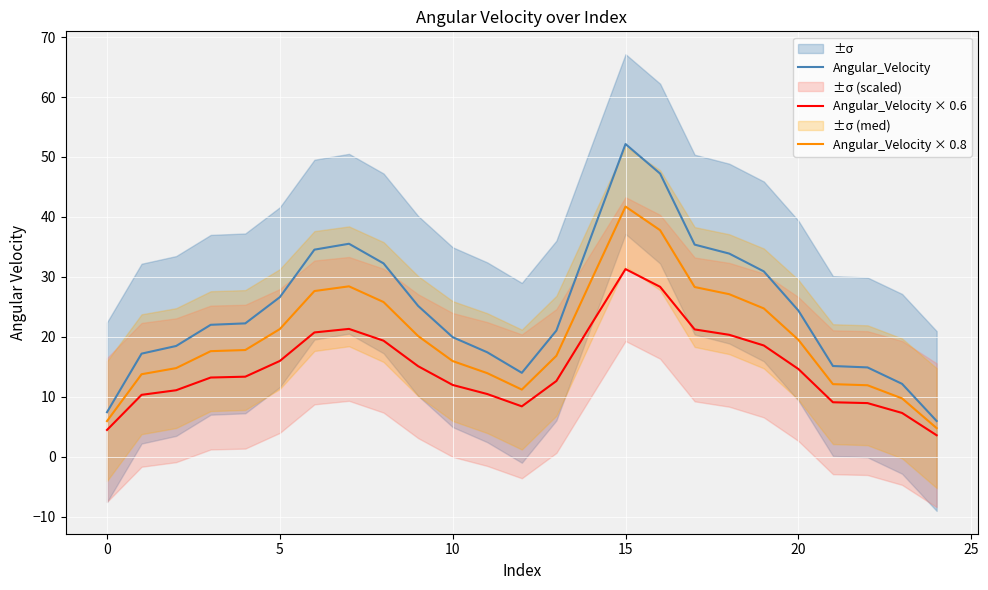

The value of Angular_Velocity at 15 is 35.7. True or false?

False